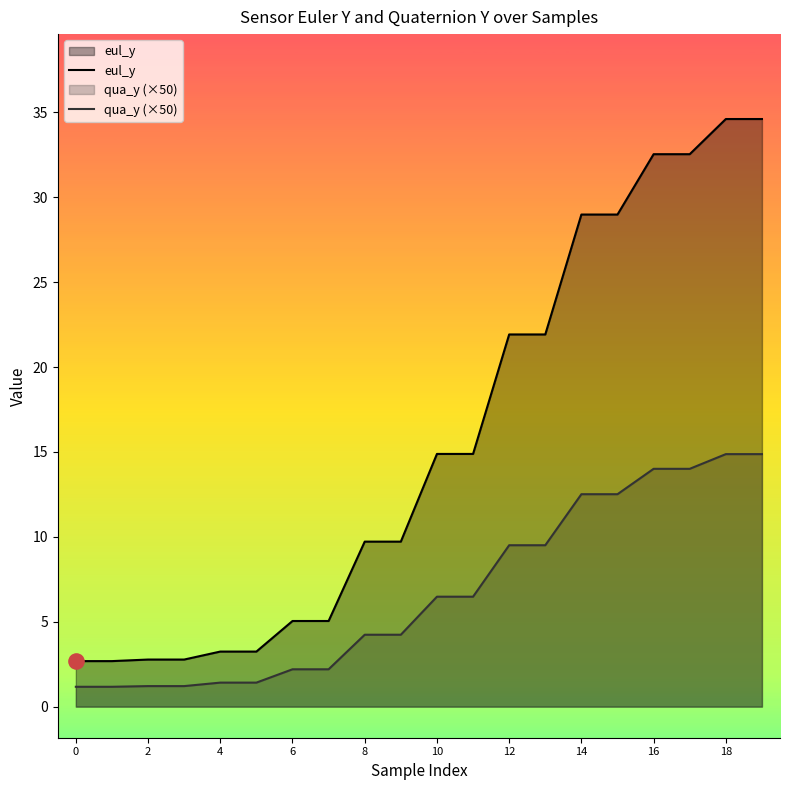

At how many categories does at least one series exceed 14?

10